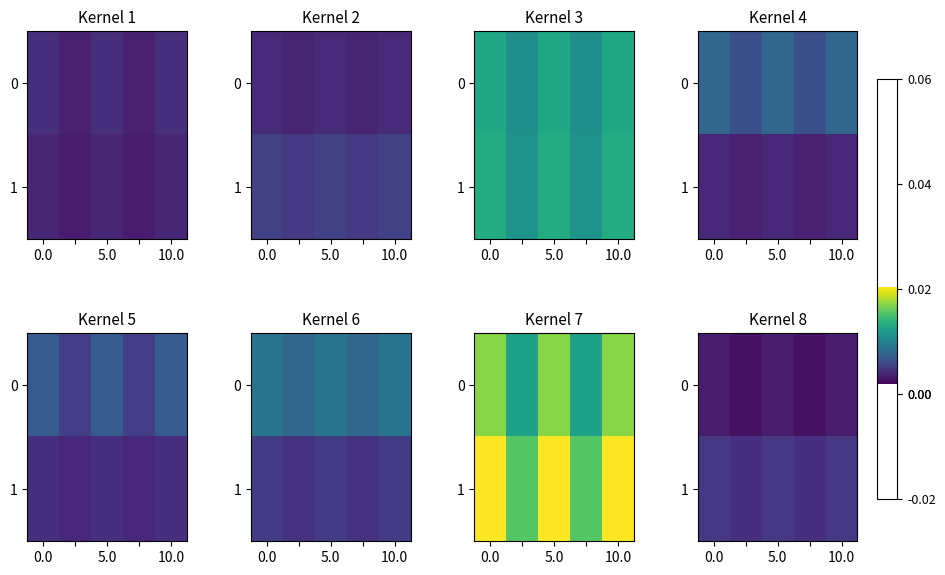

Which series has the largest total across all categories?

1